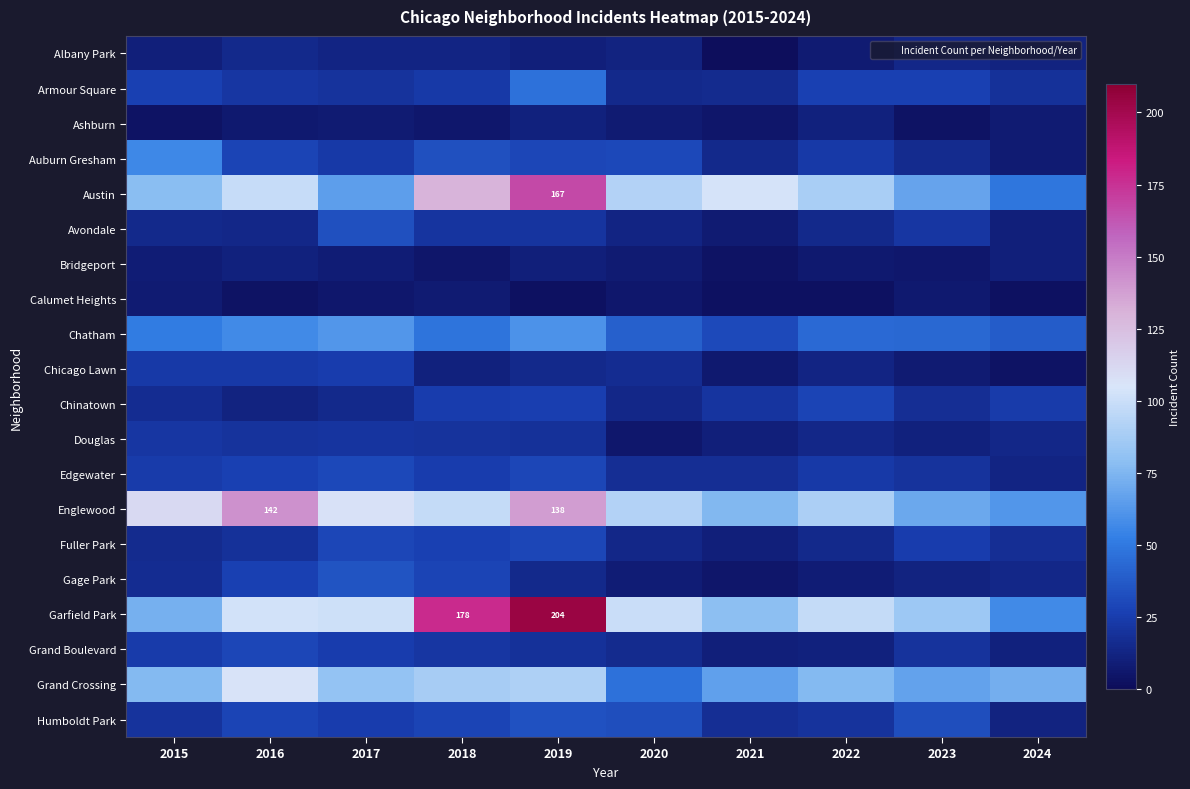

True or false: Englewood has a value of 142 at 2016.

True